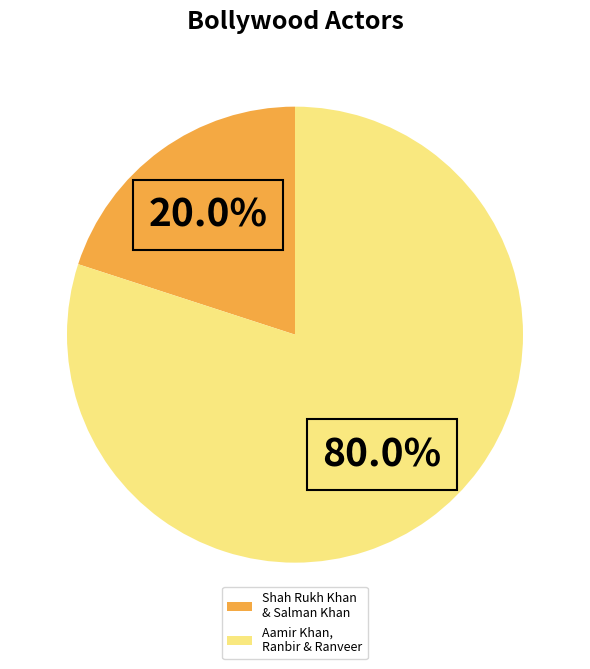

Is there any slice that represents more than half of the pie?

Yes